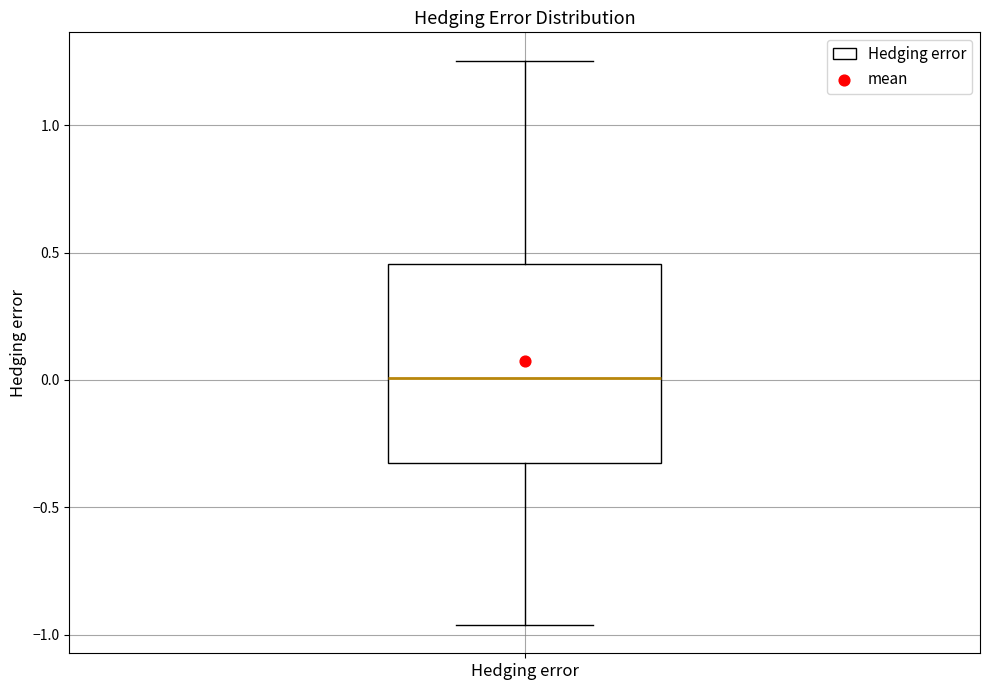

Transcribe this box plot: give where the median line is, the range the box spans, and where the two whiskers end, as read against the y-axis. The values are not printed on the chart, so give them approximately, as read against the axis.

median 0.00, box -0.35 to 0.45, whiskers -0.95 to 1.25